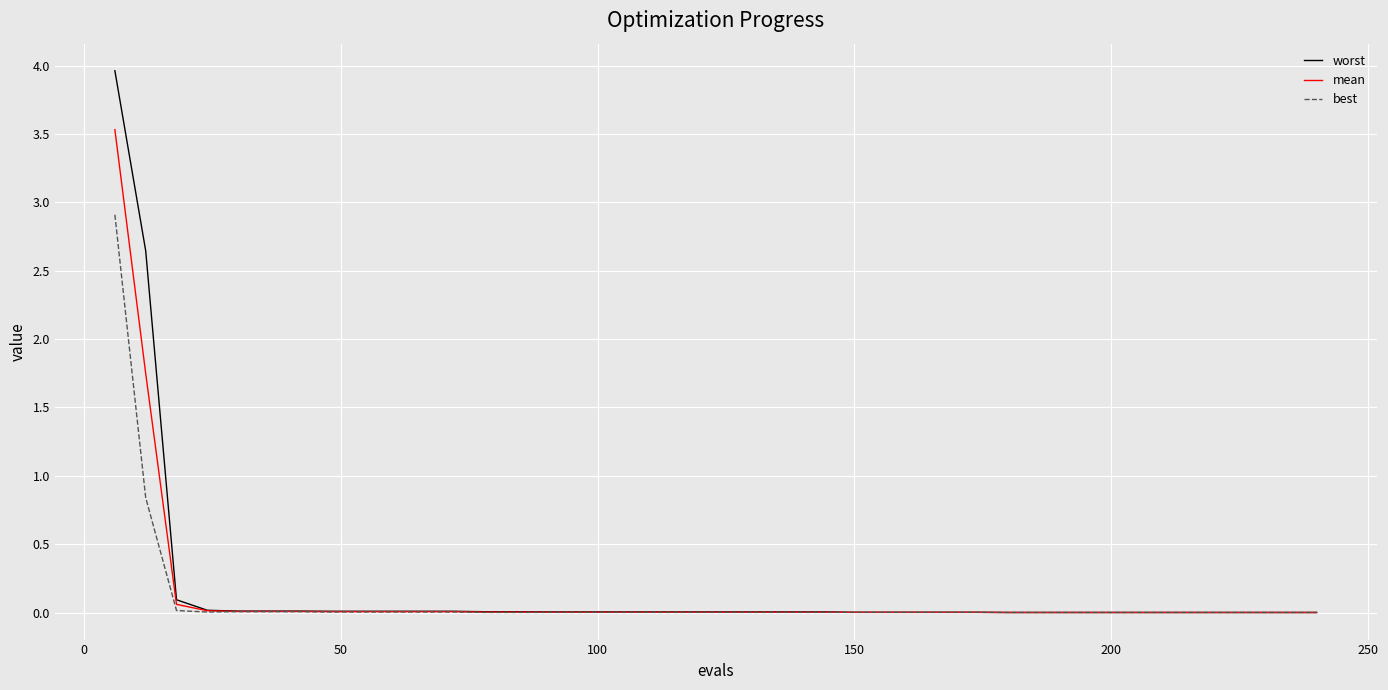

What is the greatest value displayed?

4.0